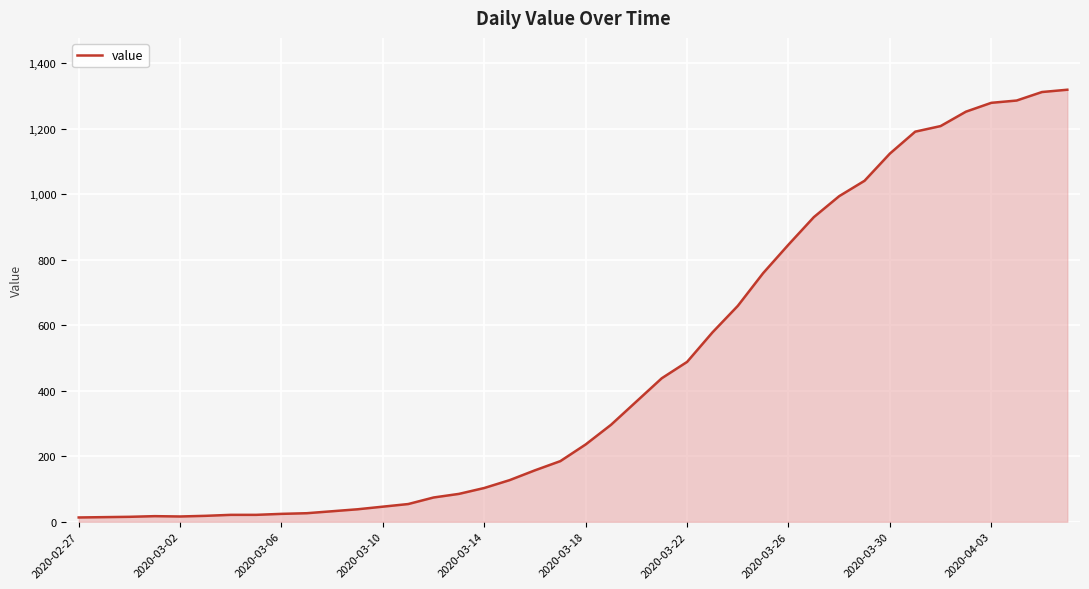

What is the difference between the maximum and minimum values?

1306